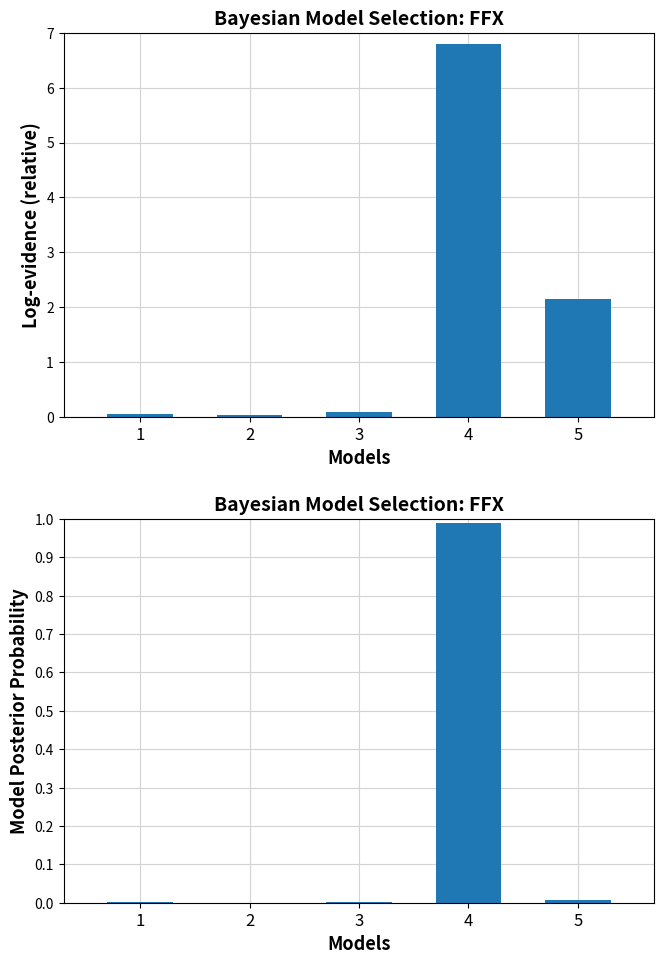

What is the spread (max minus min) of values at 5?

2.1